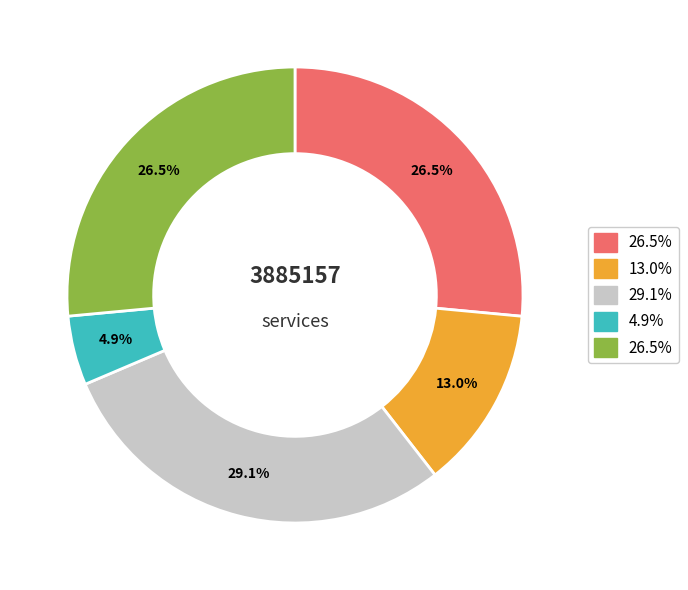

Is there any slice that represents more than half of the pie?

No